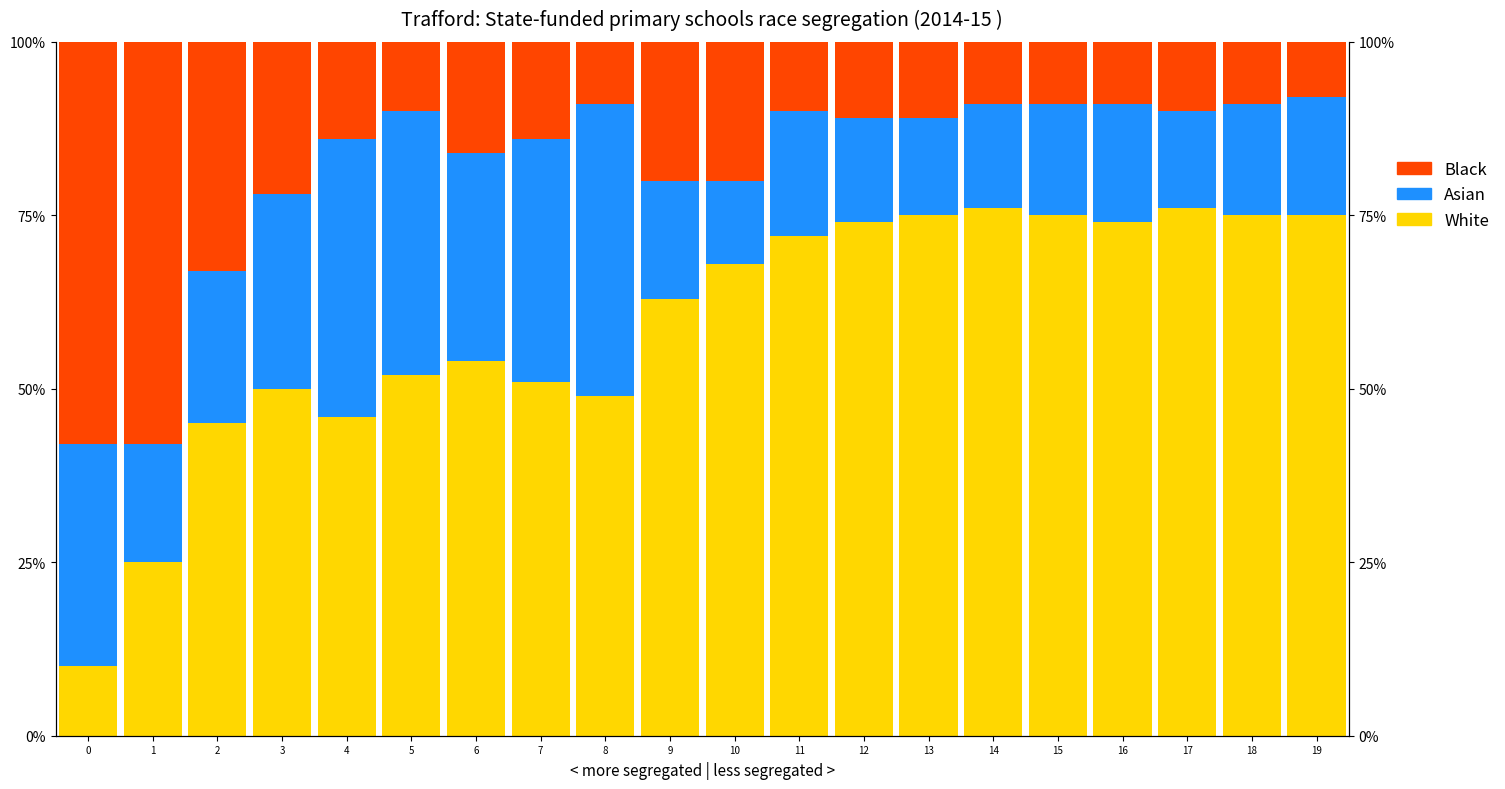

At how many categories does at least one series exceed 71?

9